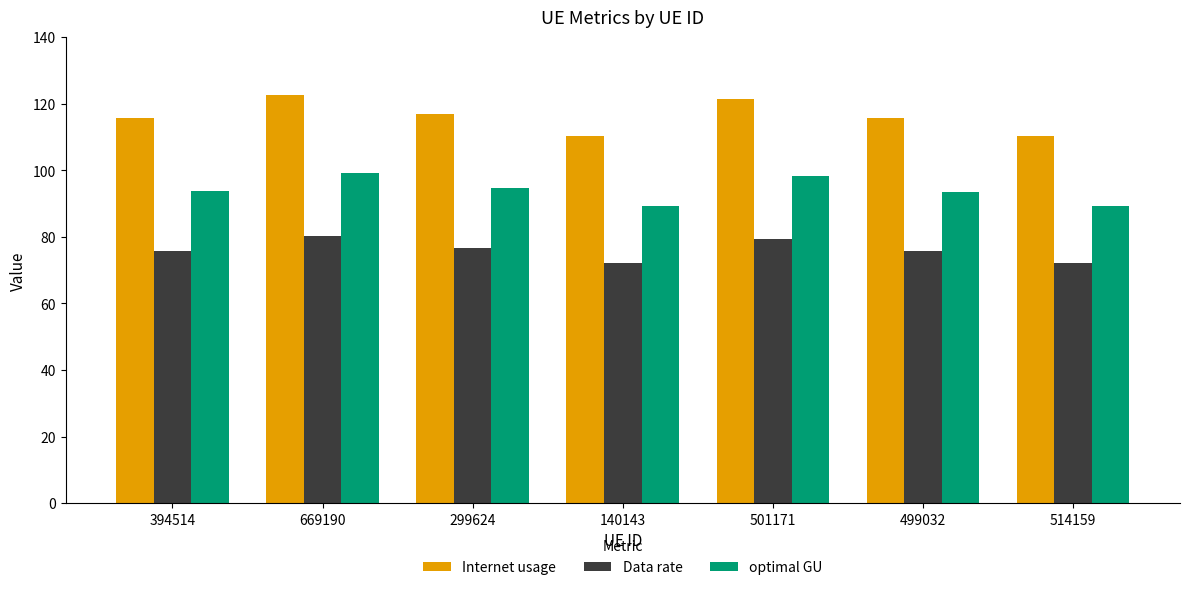

What is the average value of the Internet usage series?

116.1